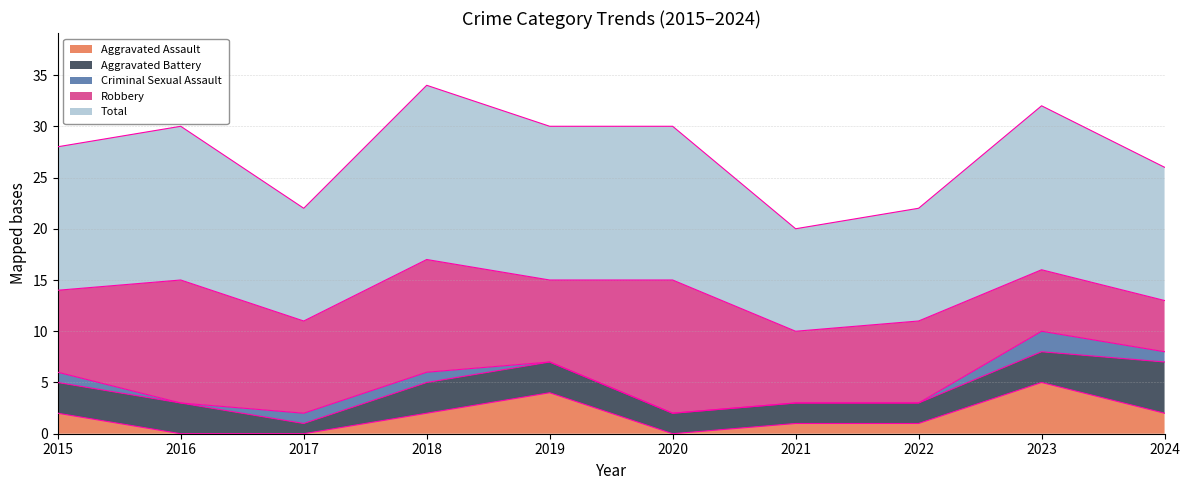

What are all the series names shown in the legend?

Aggravated Assault, Aggravated Battery, Criminal Sexual Assault, Robbery, Total